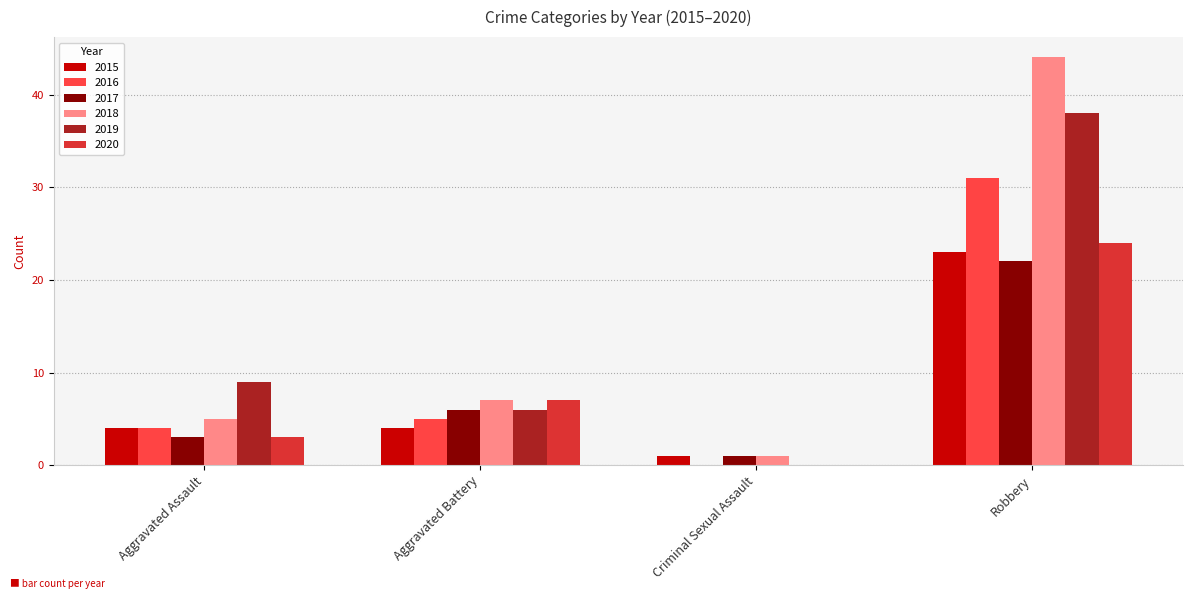

What is the sum of the 2015 values at Aggravated Battery and Criminal Sexual Assault?

5